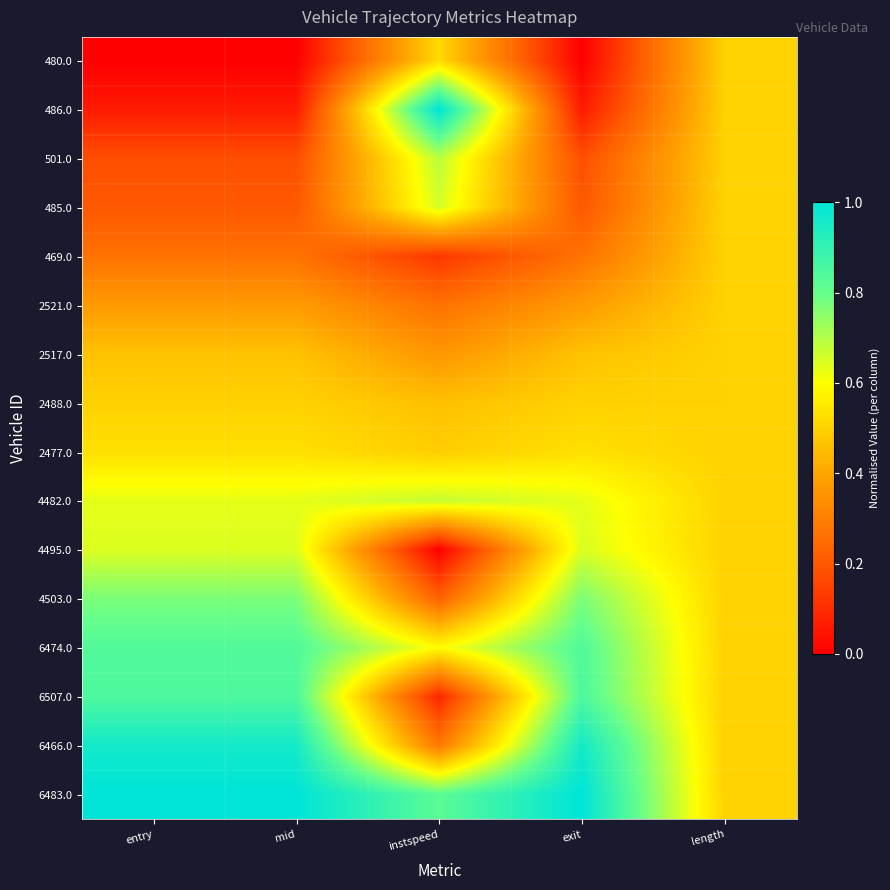

What is the total value across all series at mid?

8.3